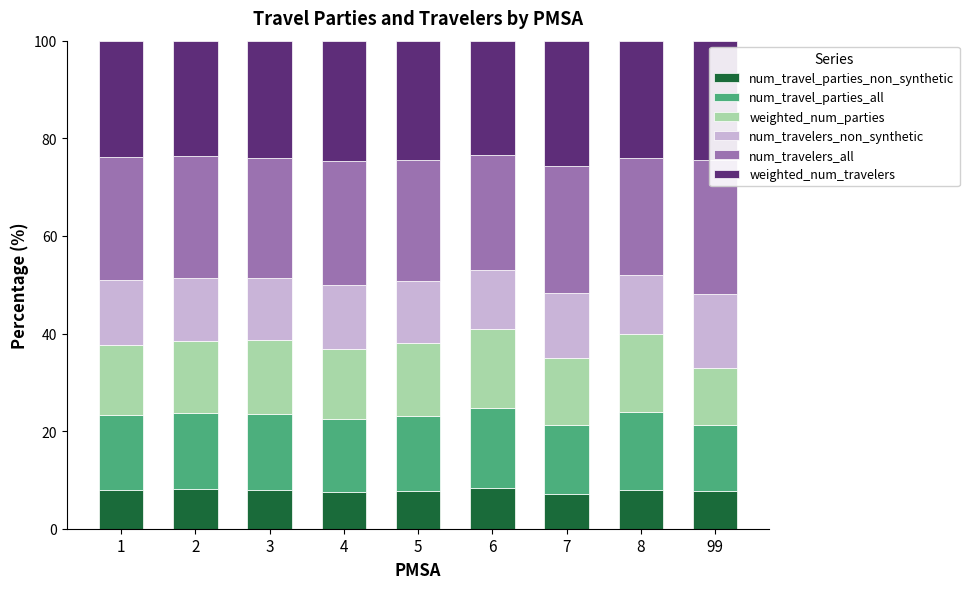

How many bars are there in total?

54